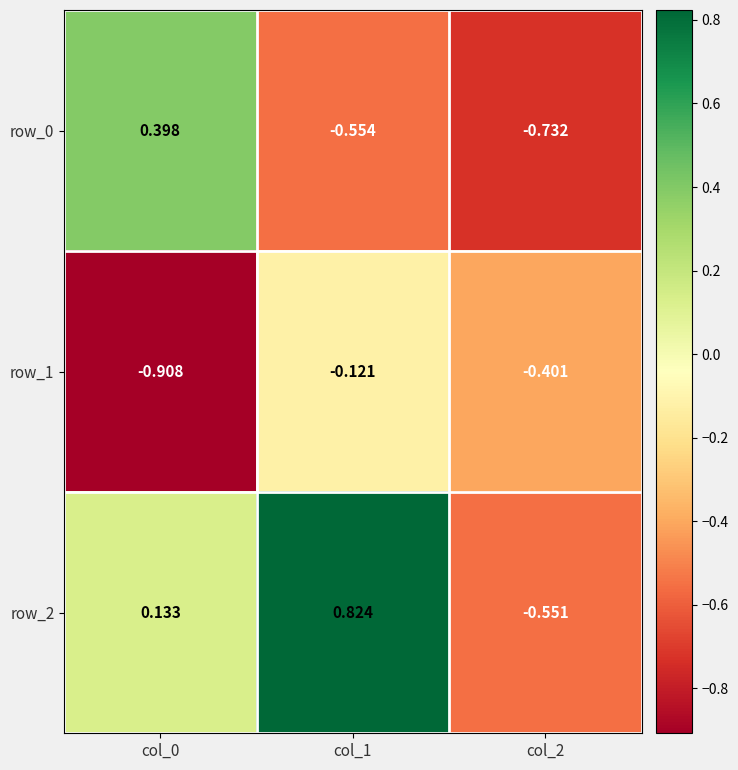

Is the value of row_2 at col_0 greater than the value of row_0 at col_0?

No